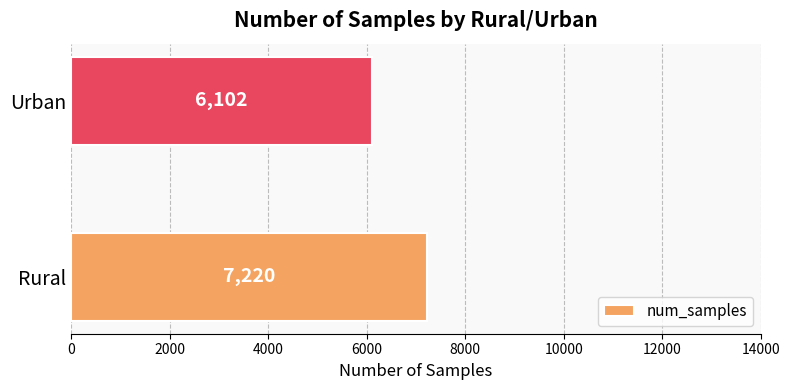

What is the minimum value shown in the chart?

6102